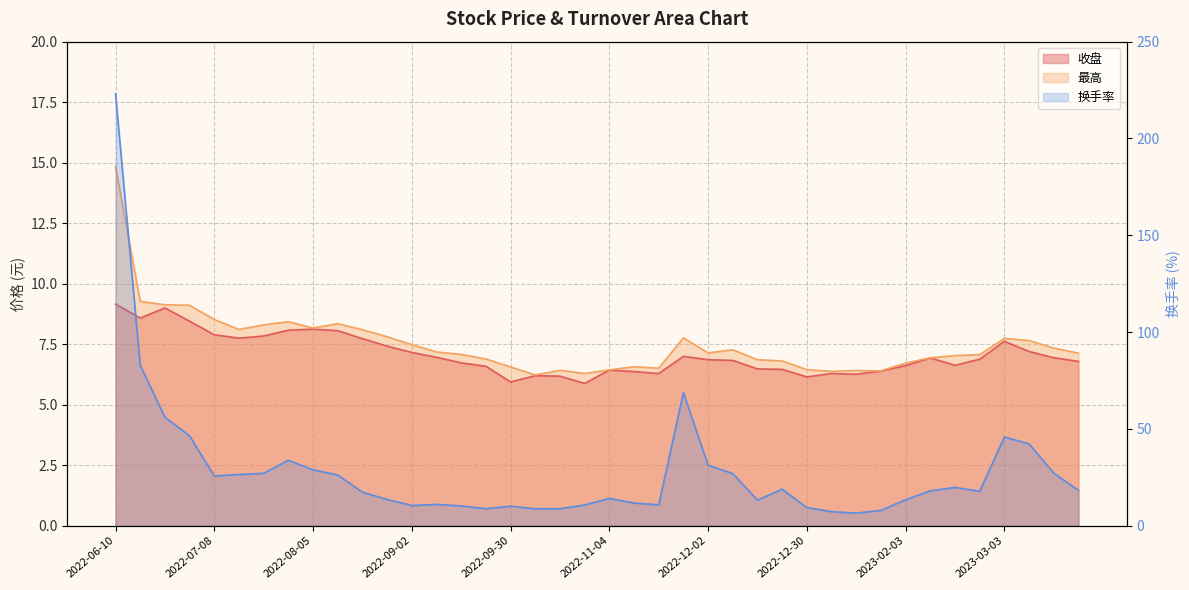

The value of 换手率 at 2022-11-25 is 68.7. True or false?

True